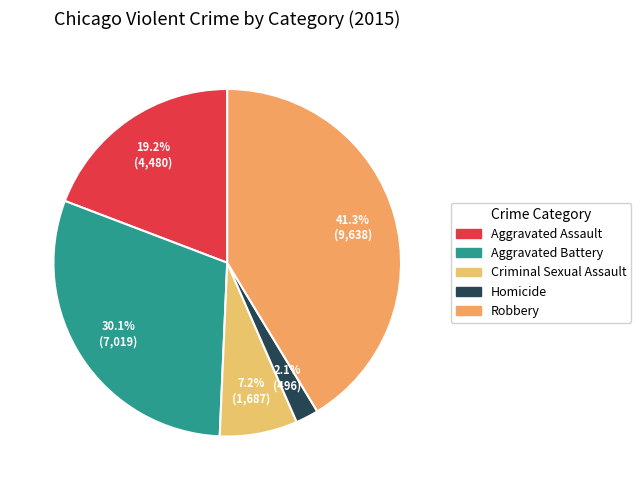

Is it true that Robbery is 41% of the pie?

True